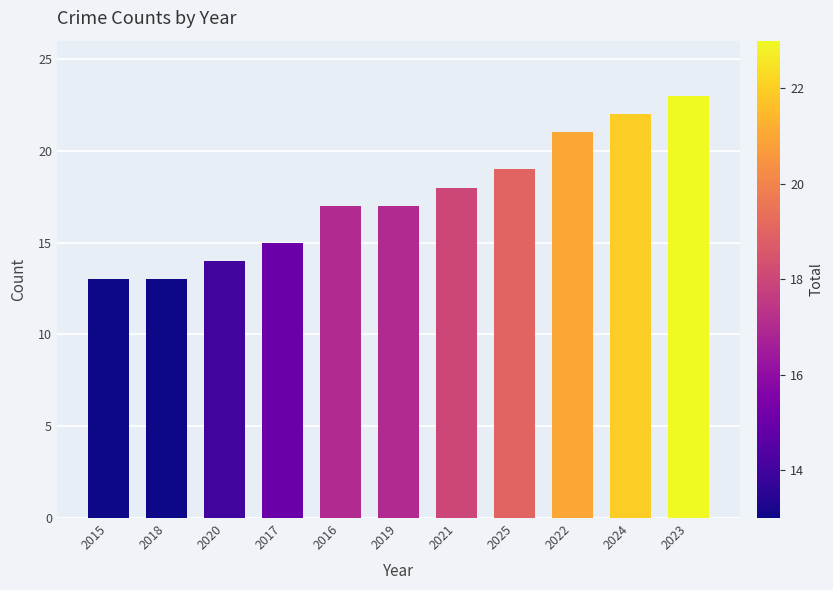

What is the smallest value displayed?

13